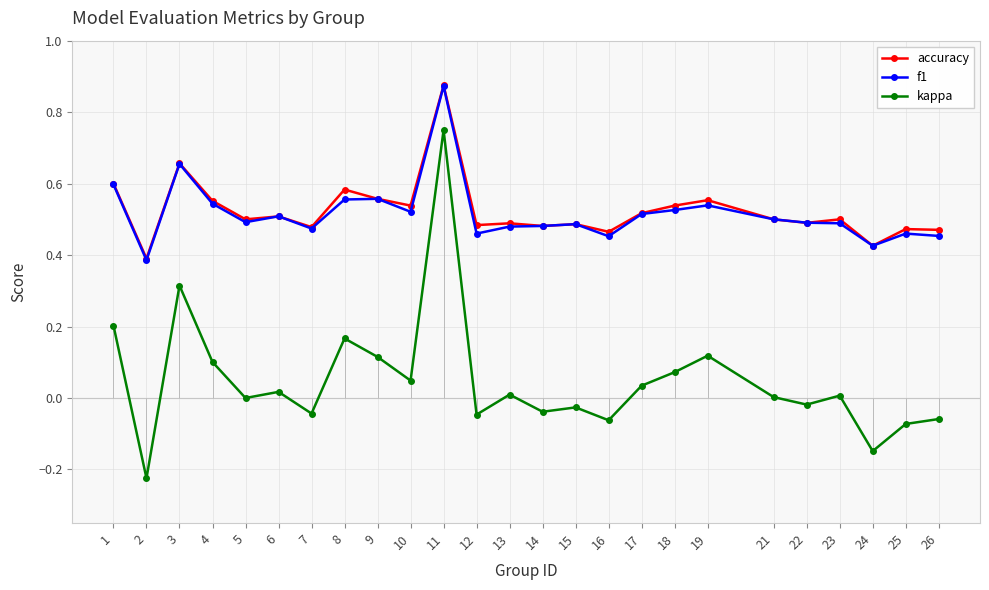

Count the f1 values in the range 0 to 1.

25